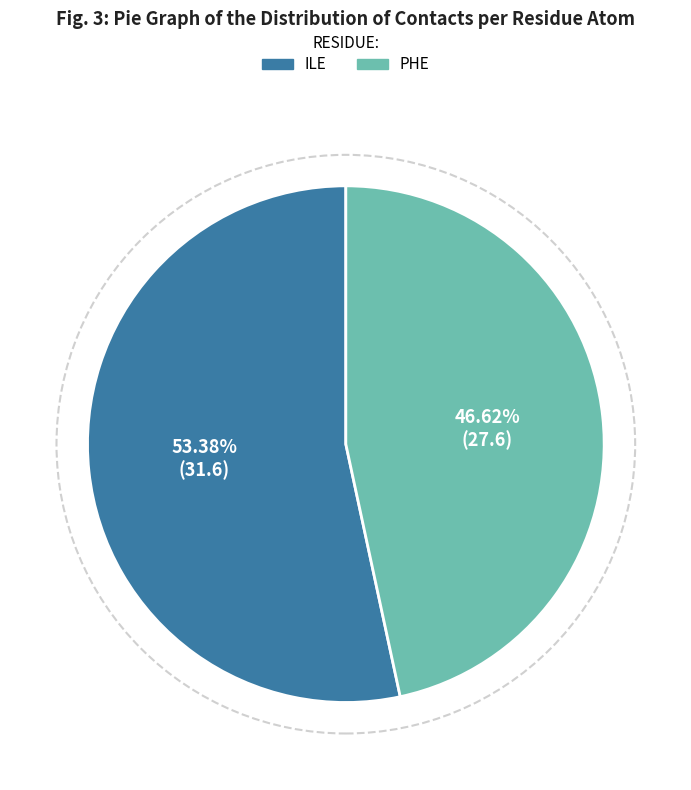

Count the number of slices in the pie.

2